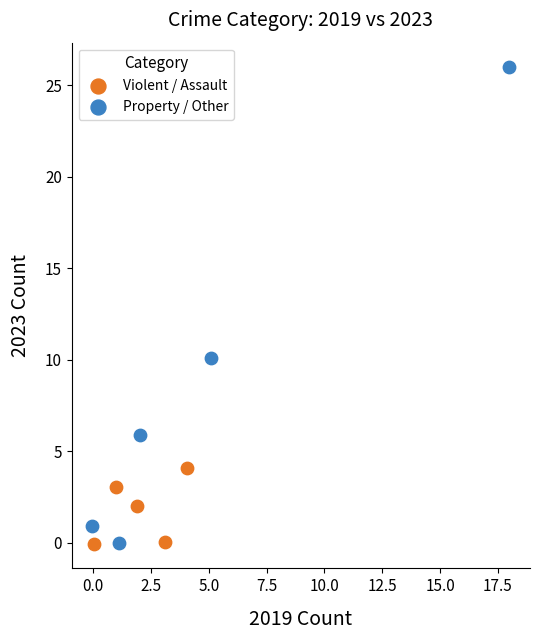

Which series has the largest Y range (max minus min)?

Property / Other